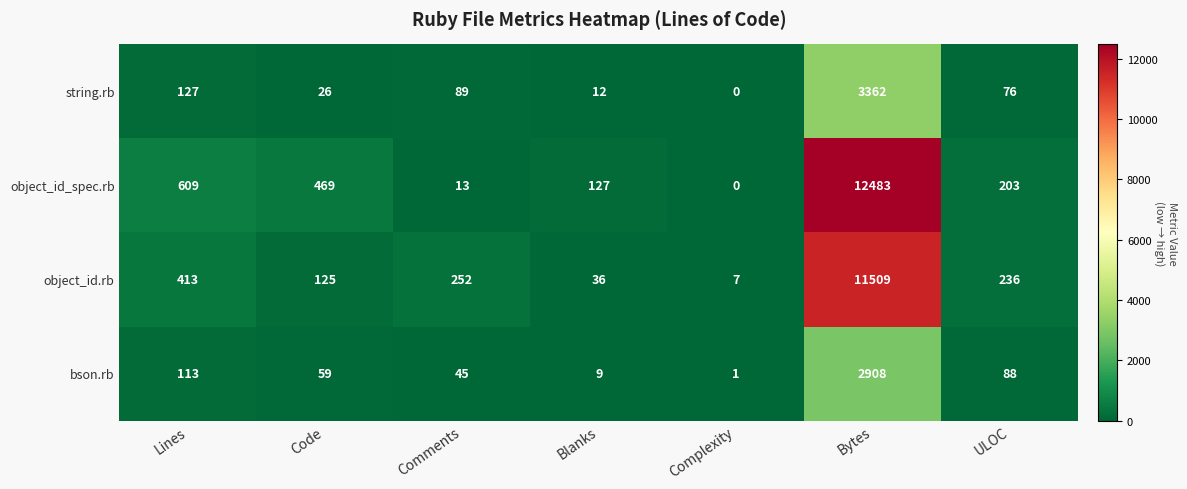

Rank the categories by string.rb value from lowest to highest.

Complexity, Blanks, Code, ULOC, Comments, Lines, Bytes